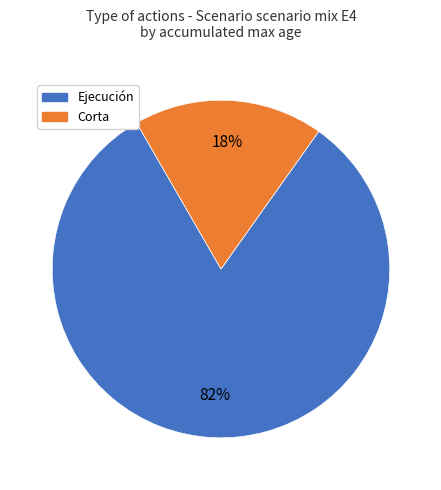

Count the number of slices in the pie.

2